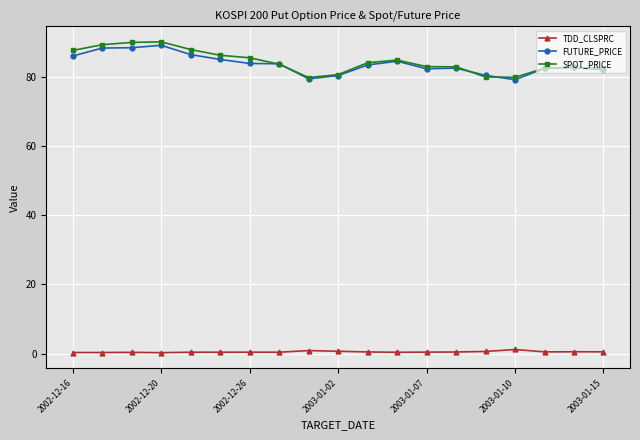

What is the sum of all SPOT_PRICE values?

1604.4